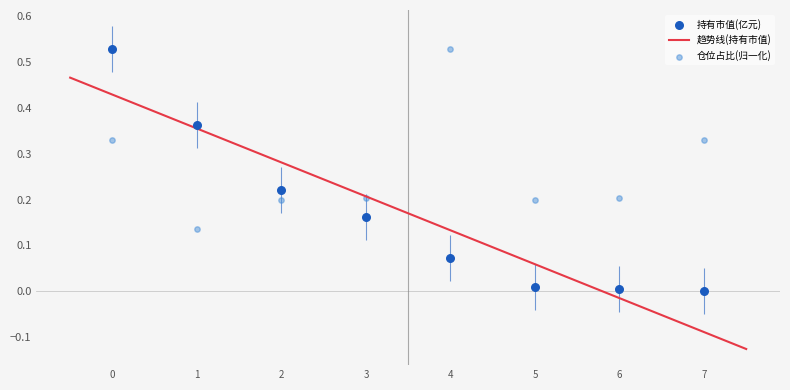

Which series has the largest total across all categories?

仓位占比